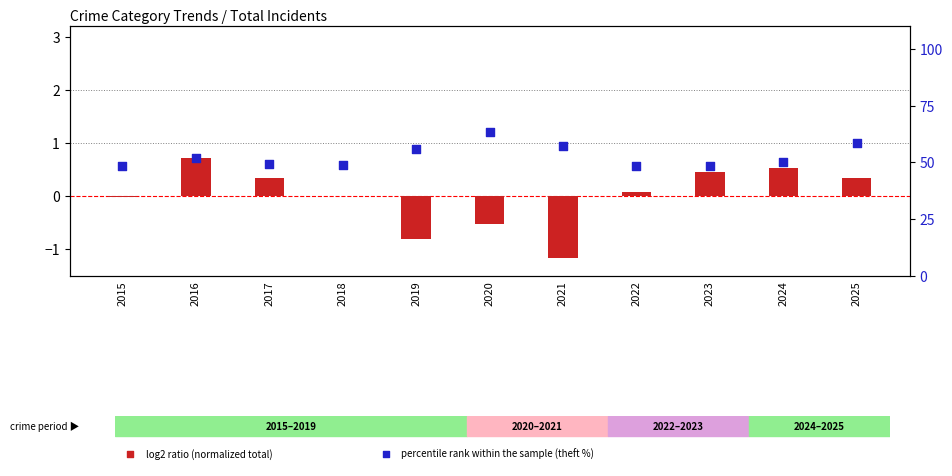

At which category is the sum across all series the highest?

2020